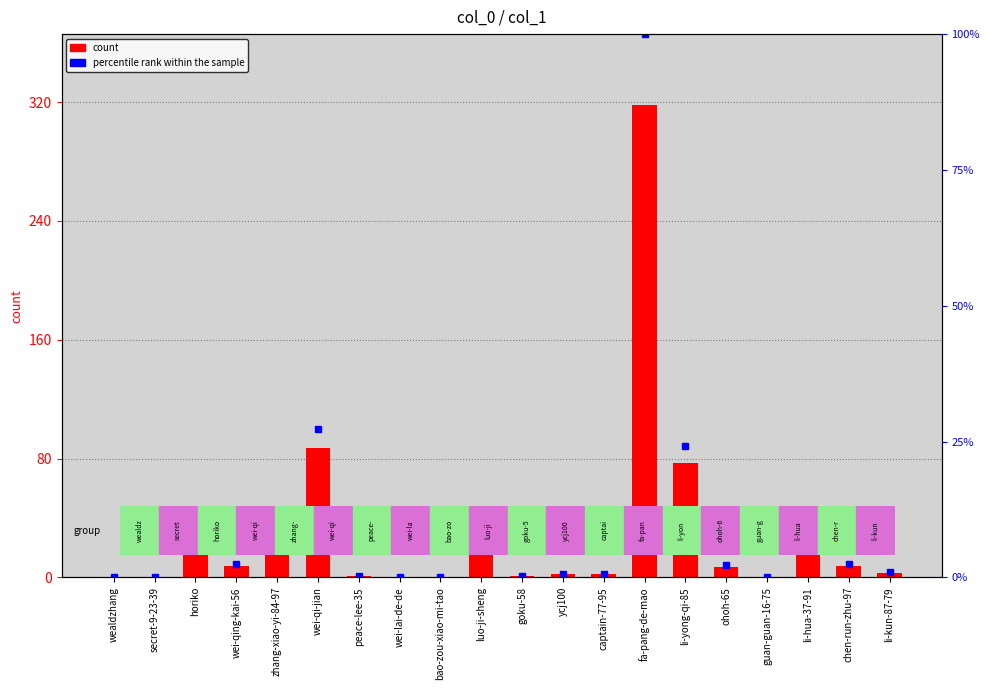

How many groups of bars are there?

20